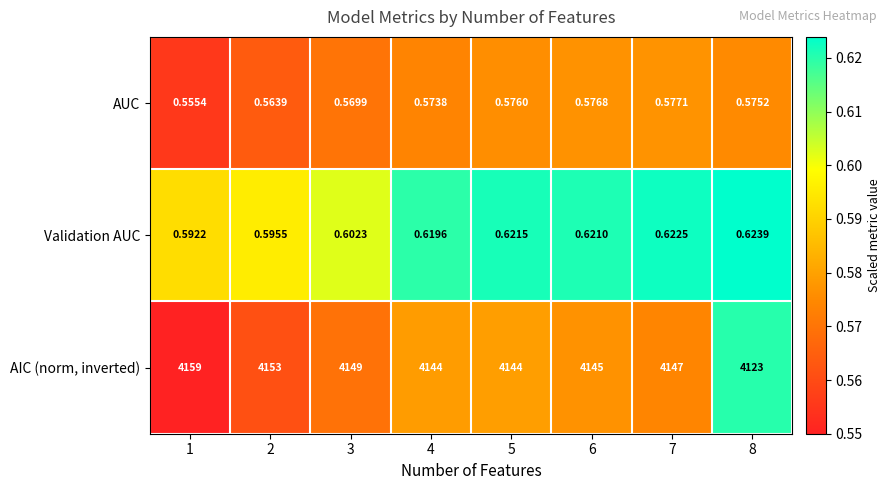

List the series in order of their peak value, lowest first.

AUC, Validation AUC, AIC (norm, inverted)